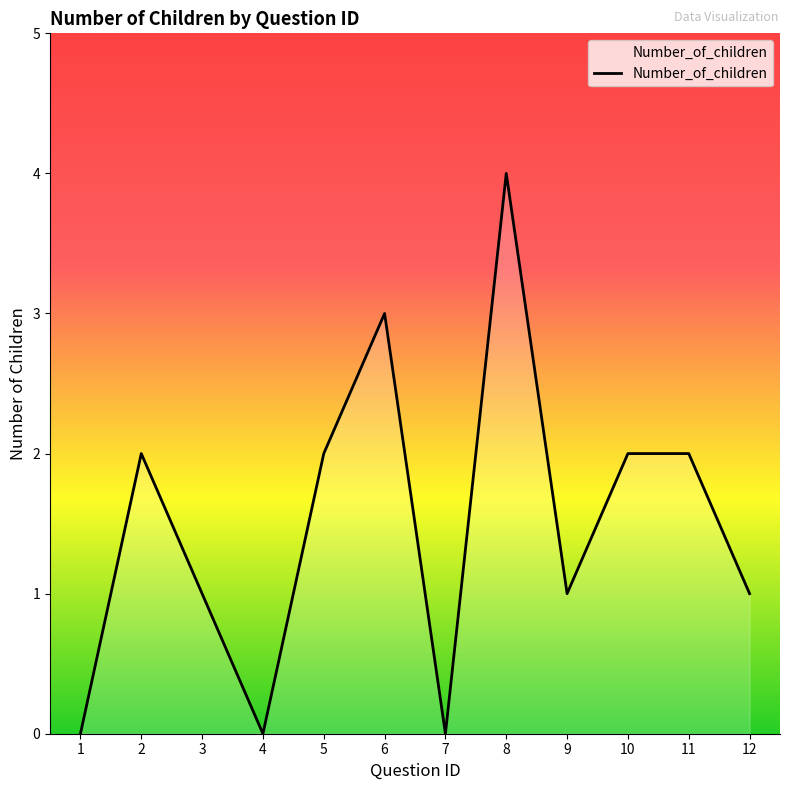

Is it true that the value at 10 is 3?

False